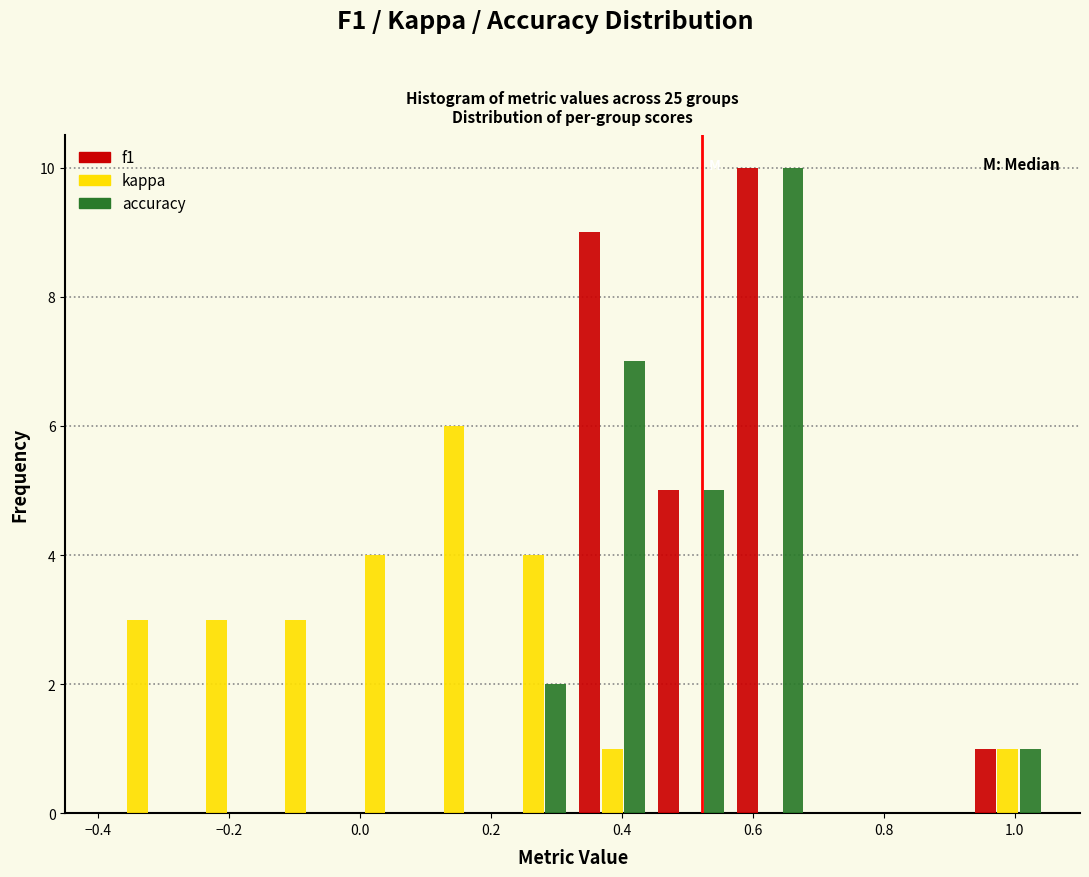

What is the height of the accuracy bar covering 0.32 to 0.44 on the x-axis? Neither the bar edges nor the heights are printed on the chart, so give them approximately, as read against the axes.

7